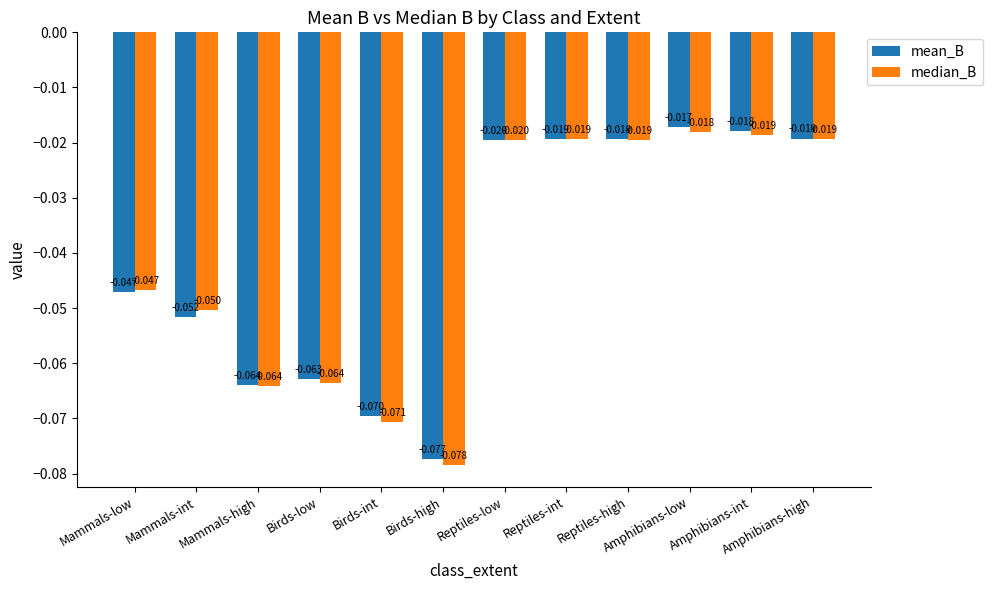

List the series in order of their peak value, lowest first.

median_B, mean_B